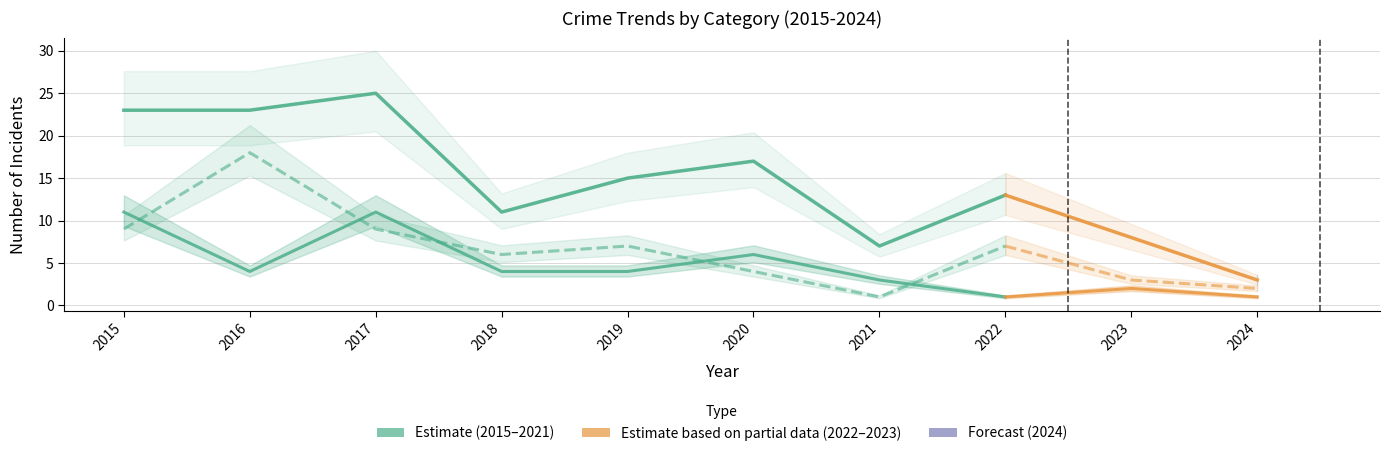

Which series changed the most between 2015 and 2017?

Total